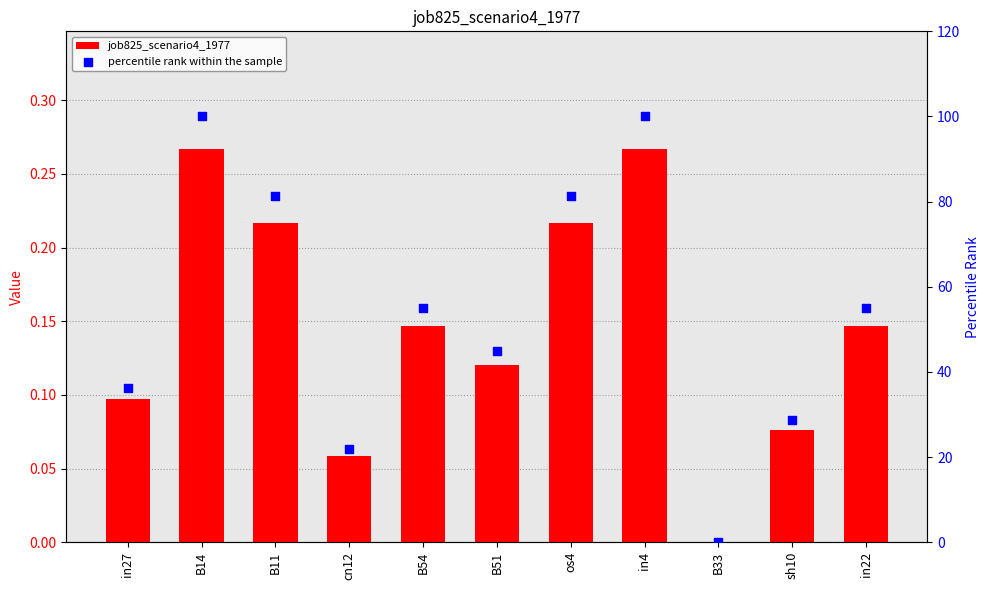

Which series contains the lowest Y value?

job825_scenario4_1977